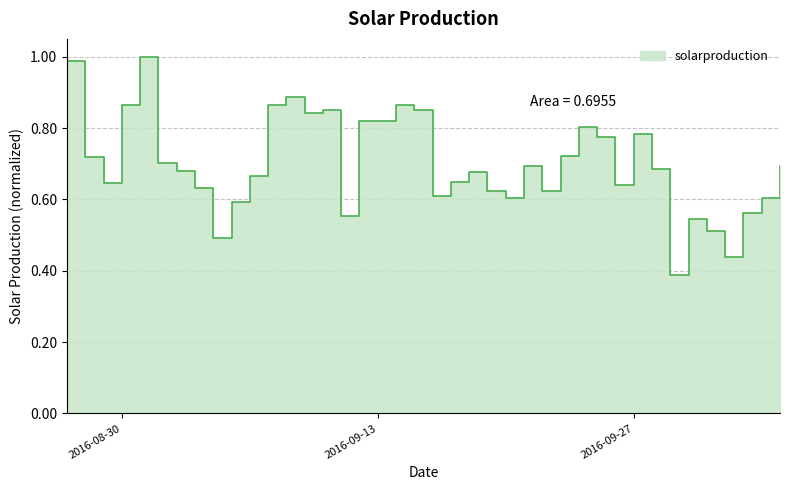

How many lines are shown in the chart?

1